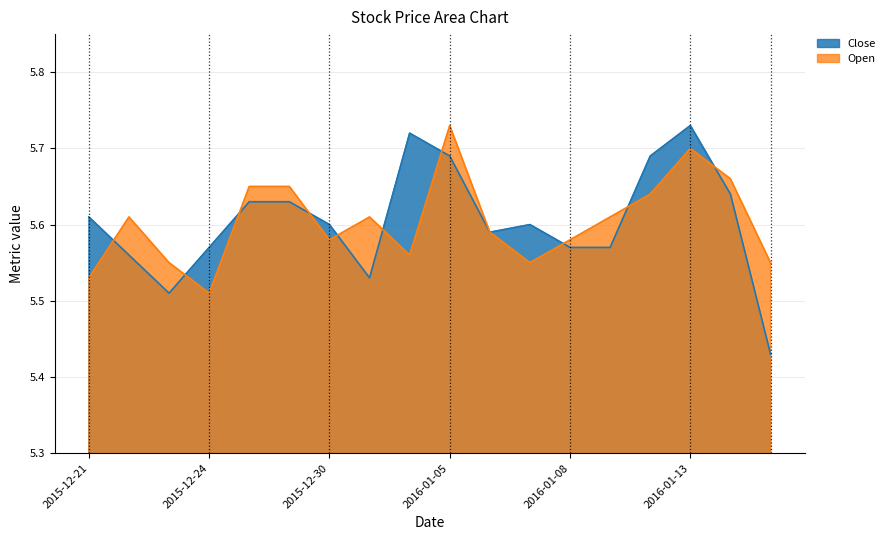

Which series changed the most between 2015-12-24 and 2016-01-08?

Open